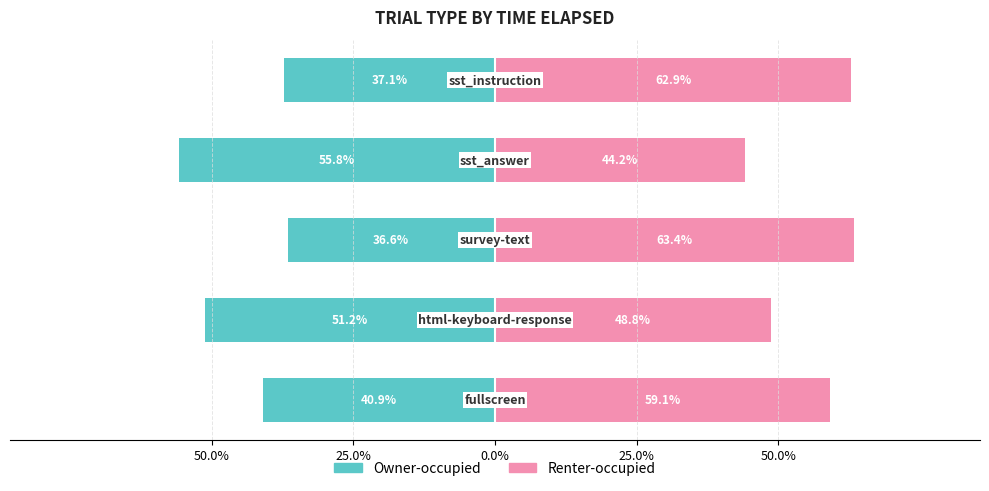

At how many categories does at least one series exceed 32?

5